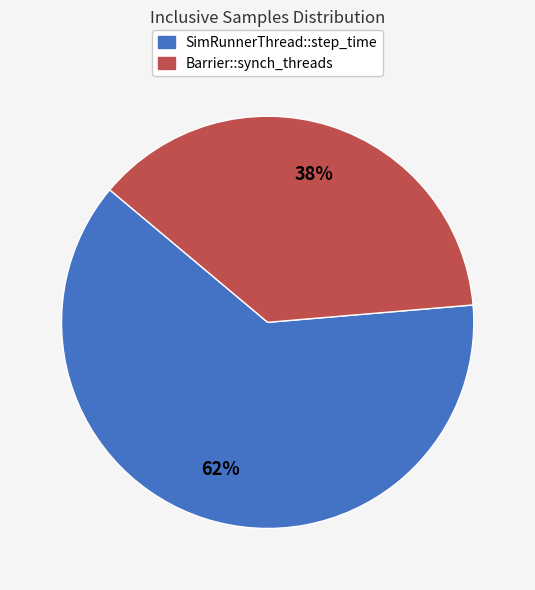

How many segments does this pie chart have?

2